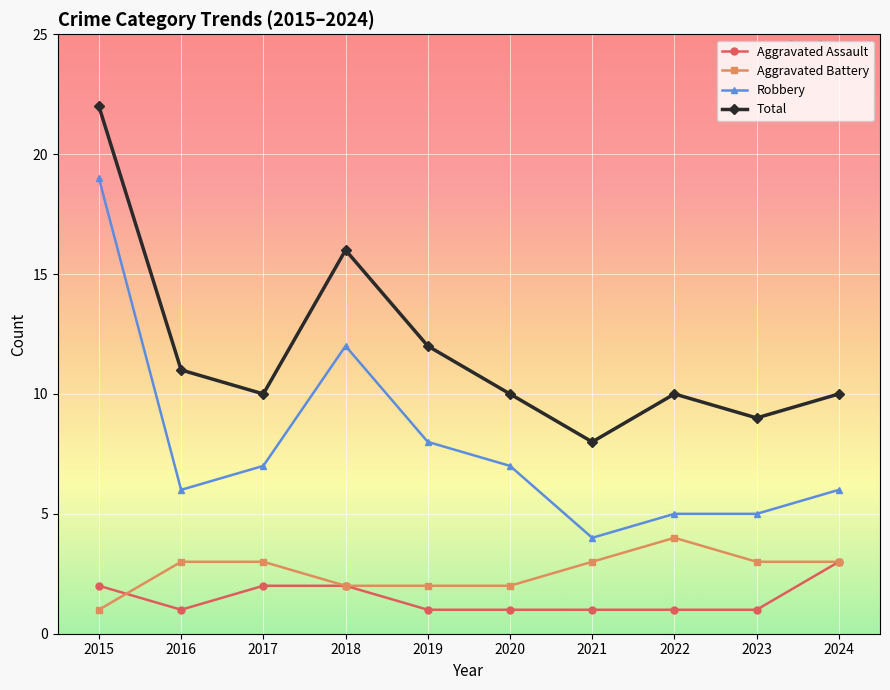

At 2015, list the series in order from largest to smallest.

Total, Robbery, Aggravated Assault, Aggravated Battery